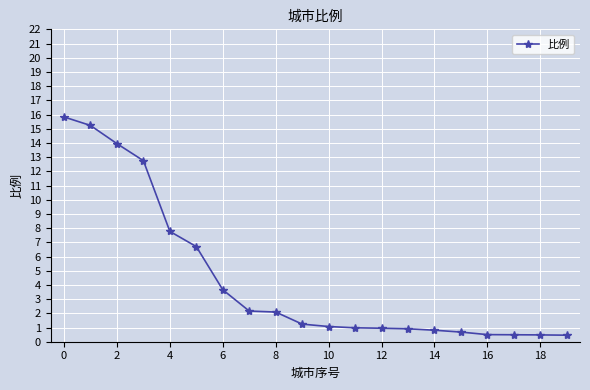

What is the difference between the maximum and minimum values?

15.4